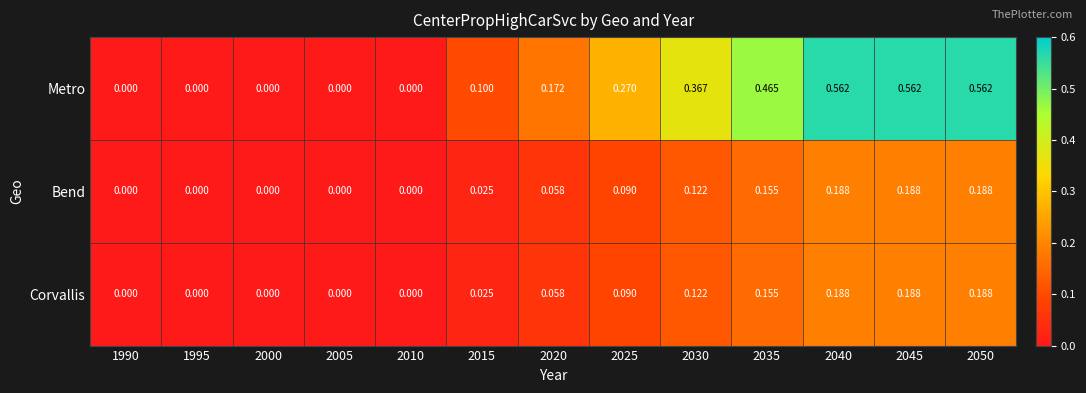

Which series changed the most between 1995 and 2030?

Metro